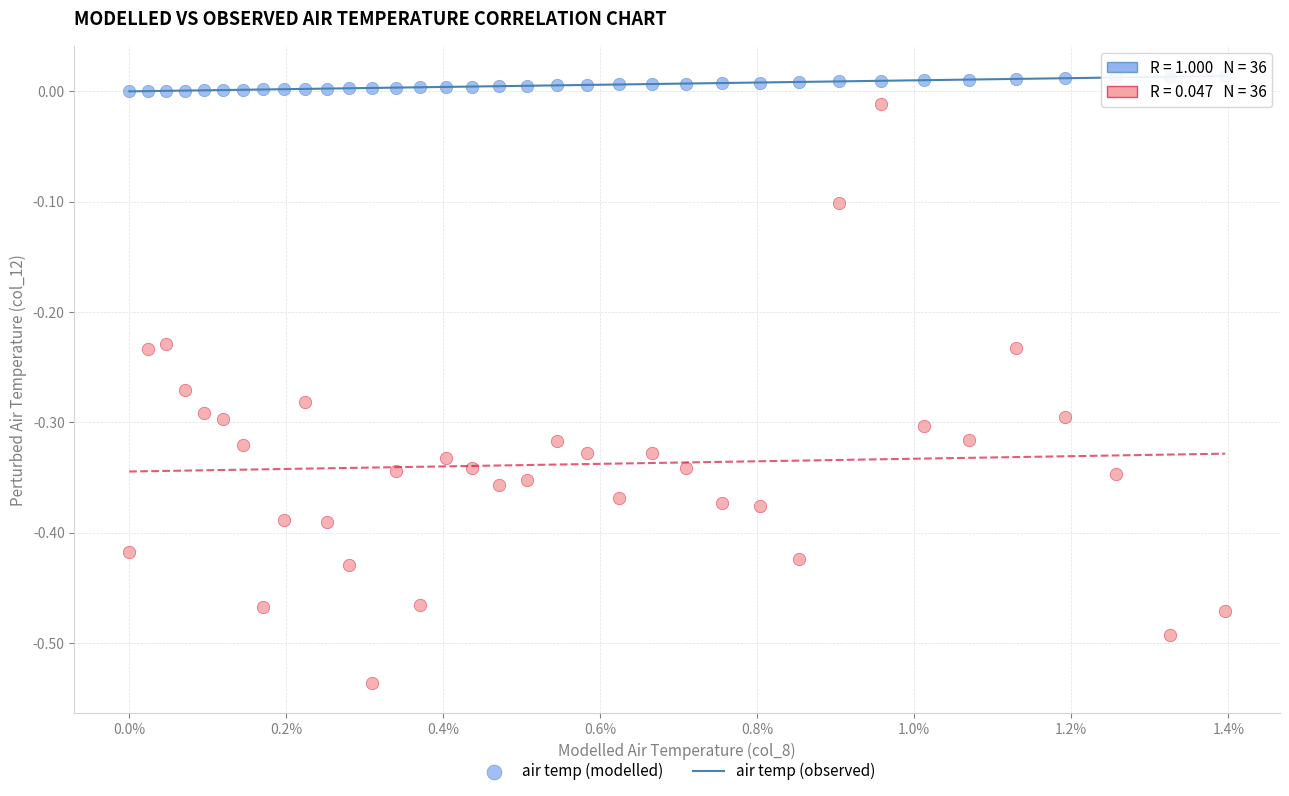

Which series has the widest spread of Y values?

air temp (observed)